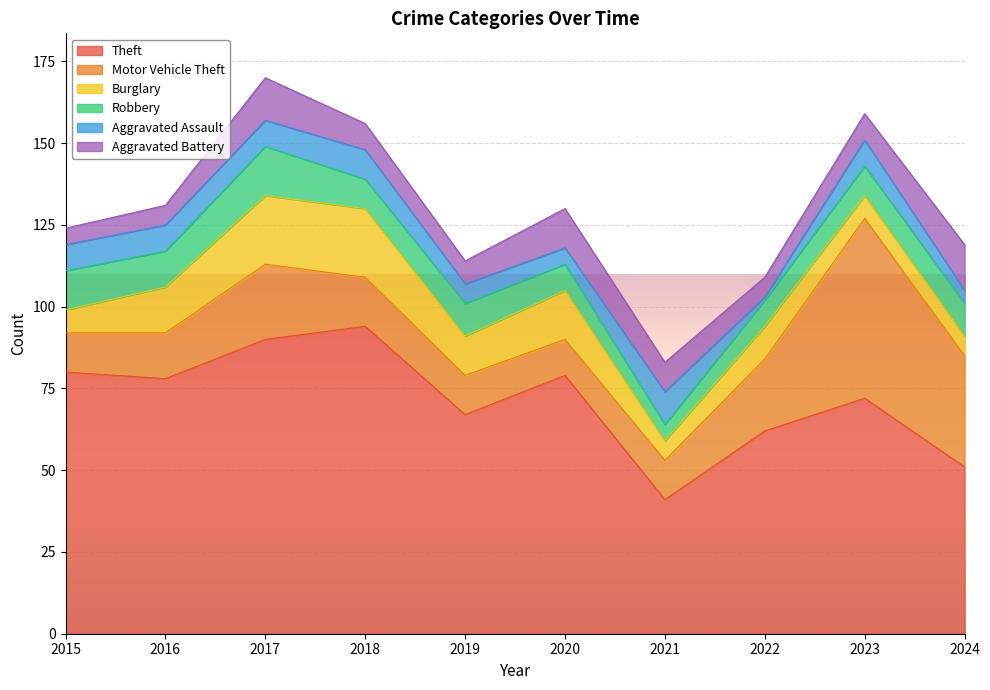

Where is the first local minimum for Aggravated Battery?

2019